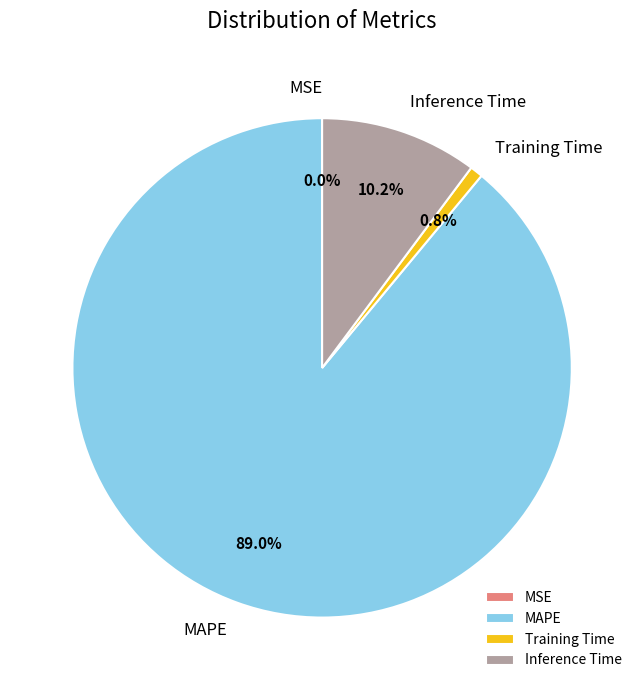

What percentage do Inference Time and MAPE together represent?

99.2%